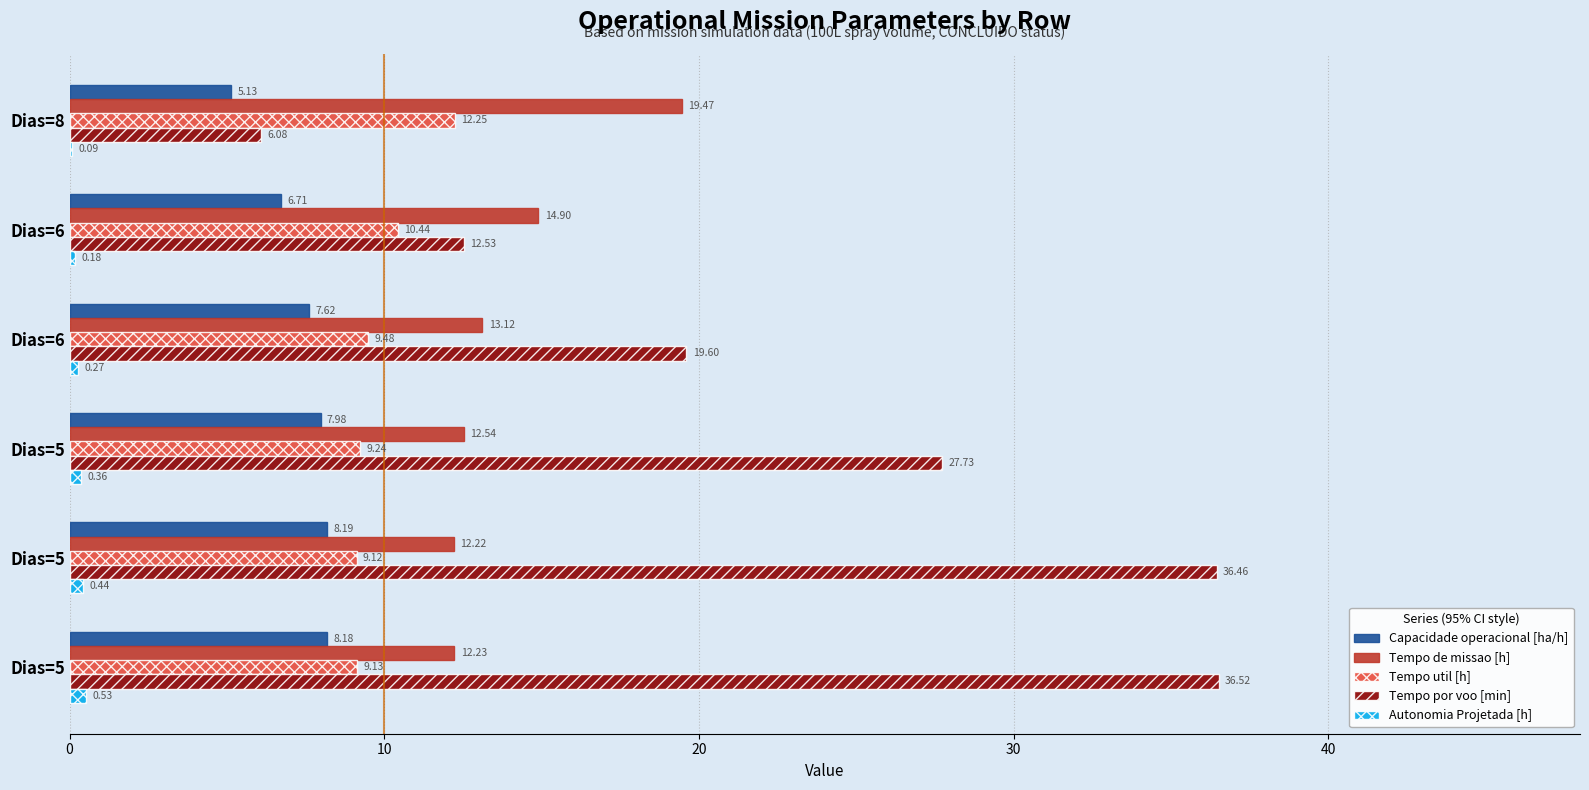

What are all the series names shown in the legend?

Capacidade operacional [ha/h], Tempo de missao [h], Tempo util [h], Tempo por voo [min], Autonomia Projetada [h]